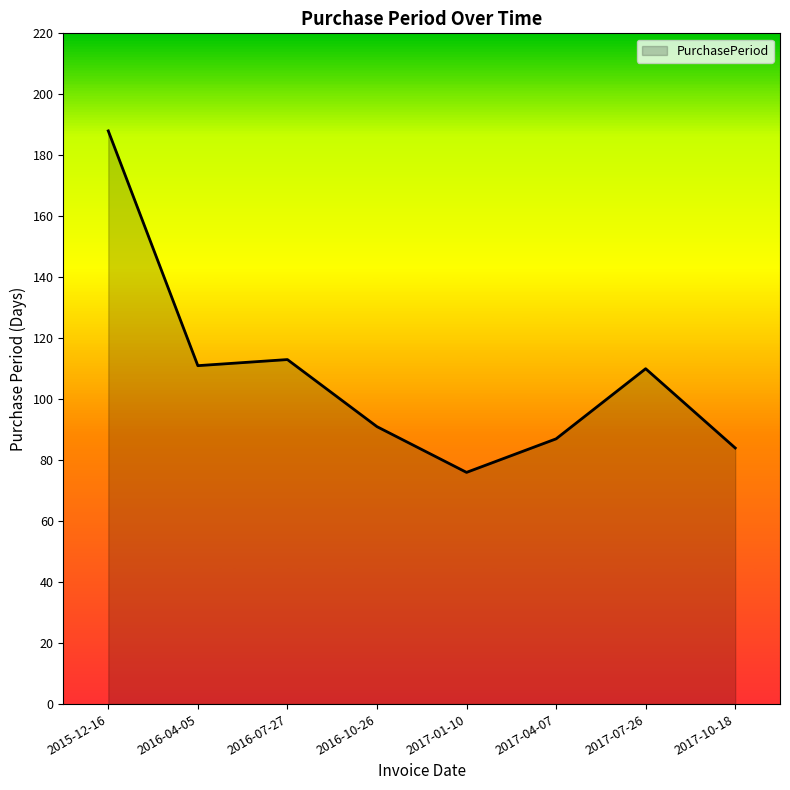

True or false: the data shows 76 at 2017-01-10.

True